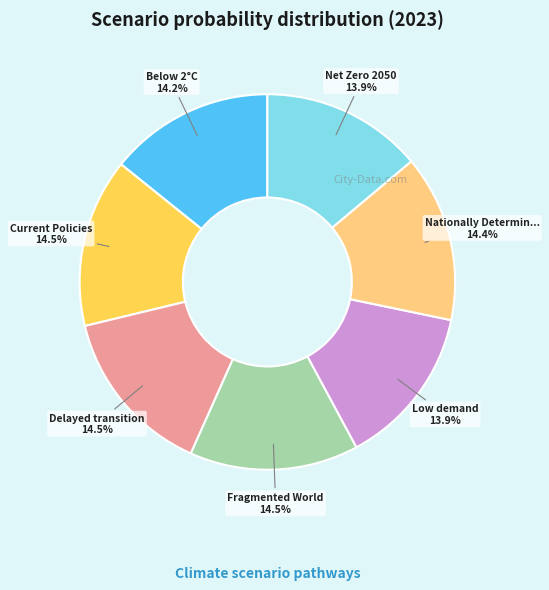

Is there a majority slice in this chart?

No